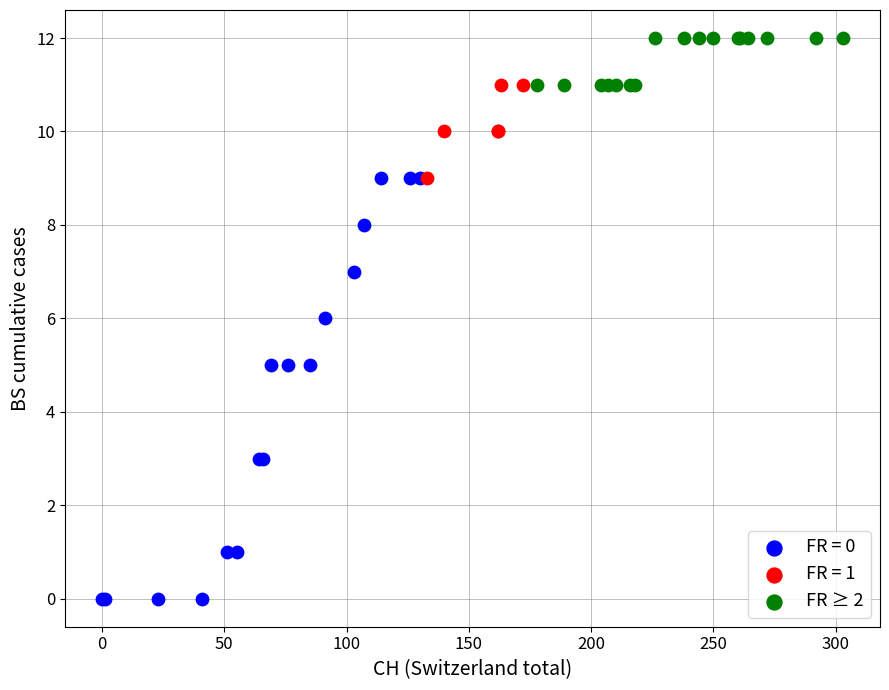

Which series reaches the maximum Y coordinate?

FR ≥ 2